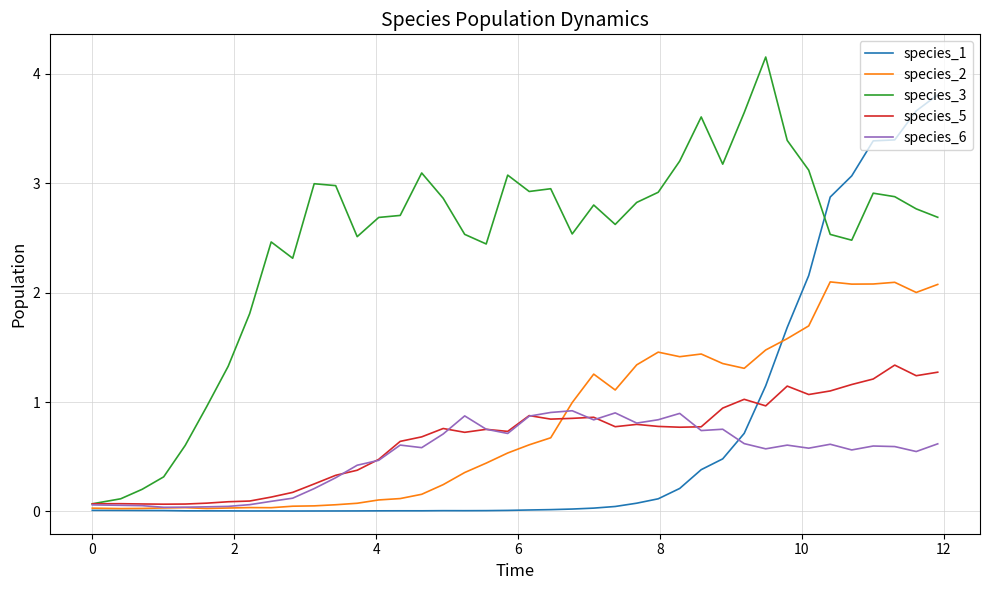

Is this an area chart (filled region under the line)?

No